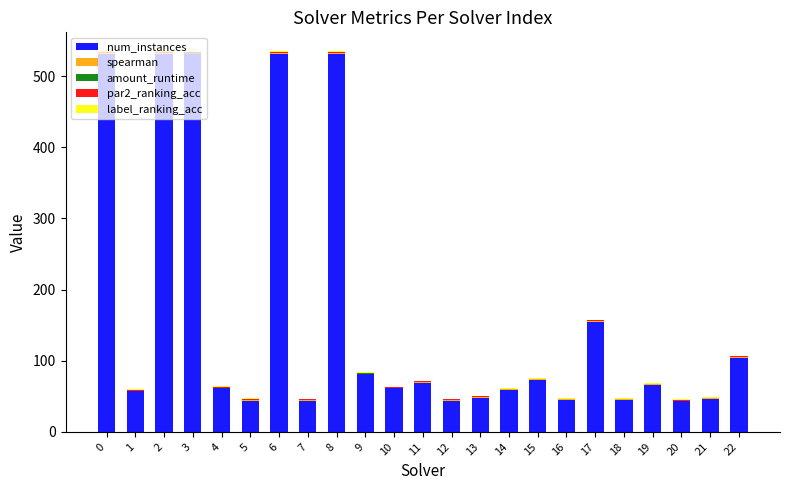

What is the highest value of the num_instances series?

531.0